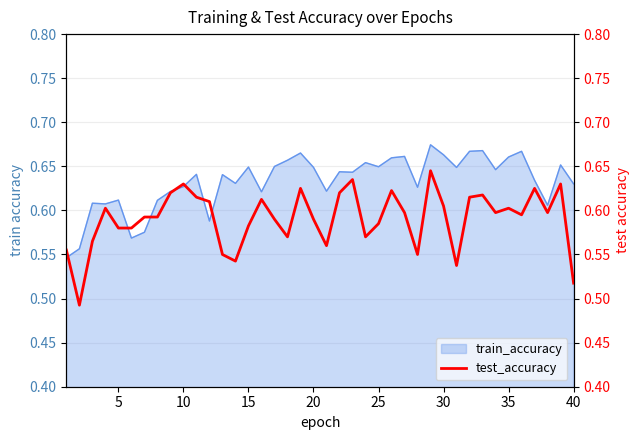

How many lines are shown in the chart?

1